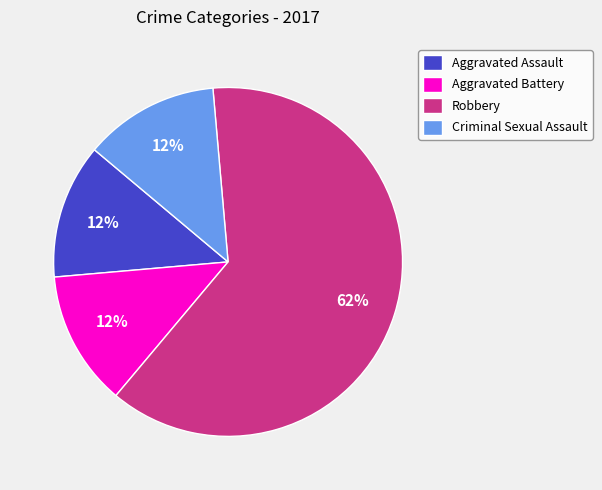

How many segments does this pie chart have?

4